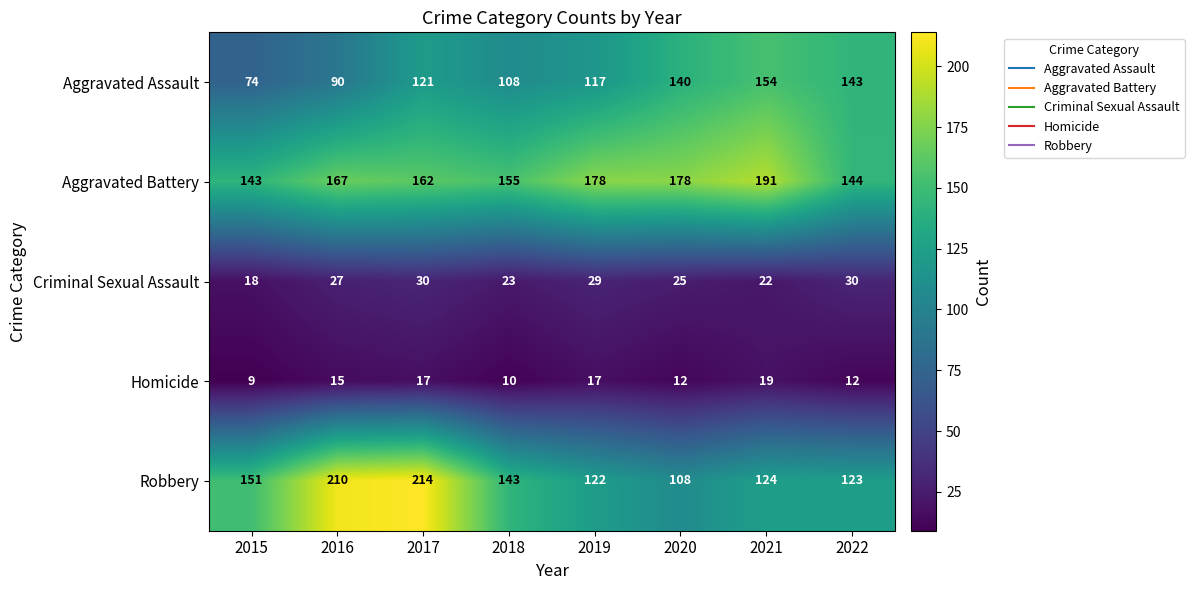

At how many categories does at least one series exceed 115?

8